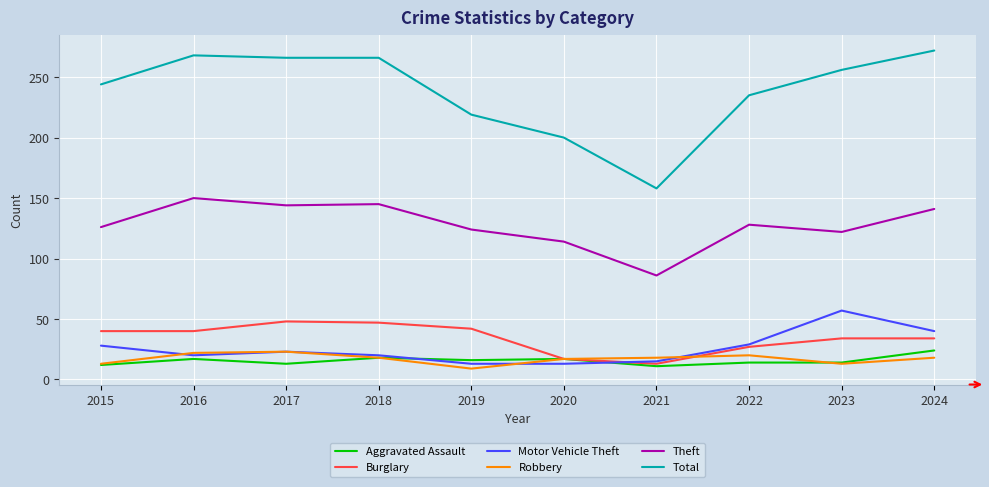

At which category does Robbery reach its first local valley?

2019